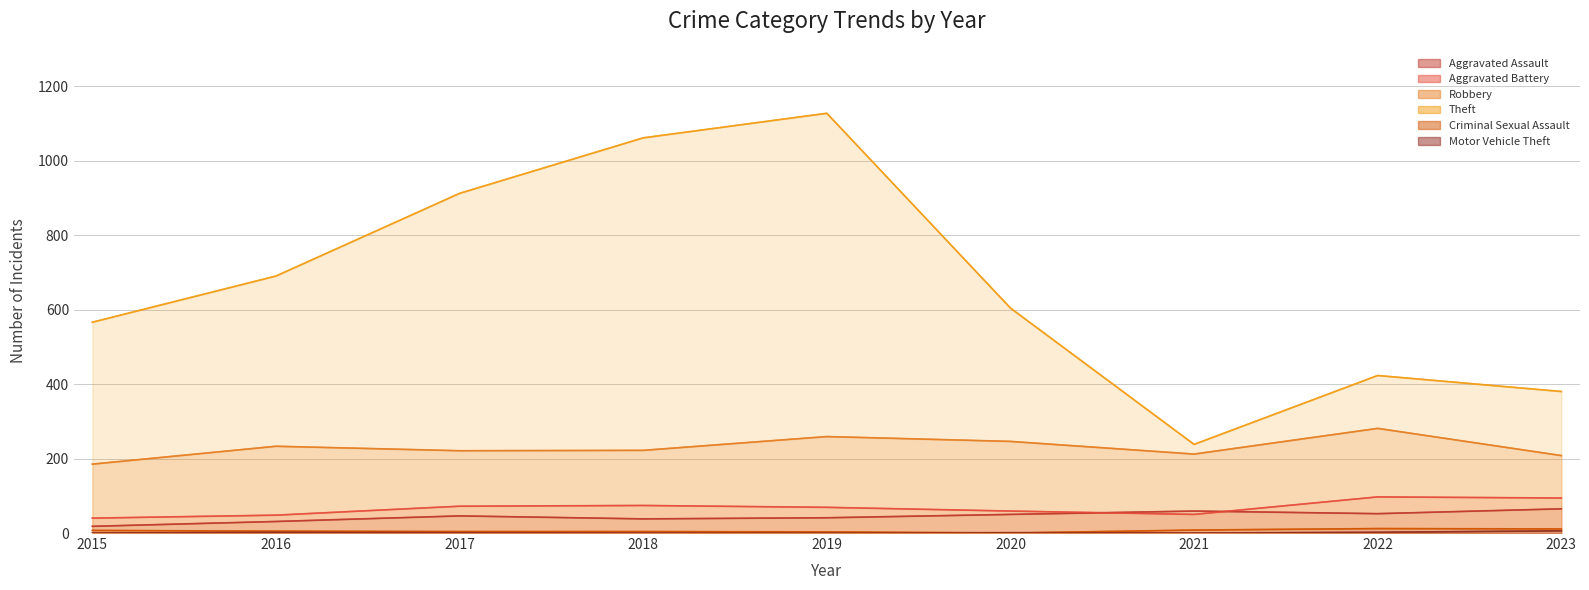

What is the maximum value shown in the chart?

1127